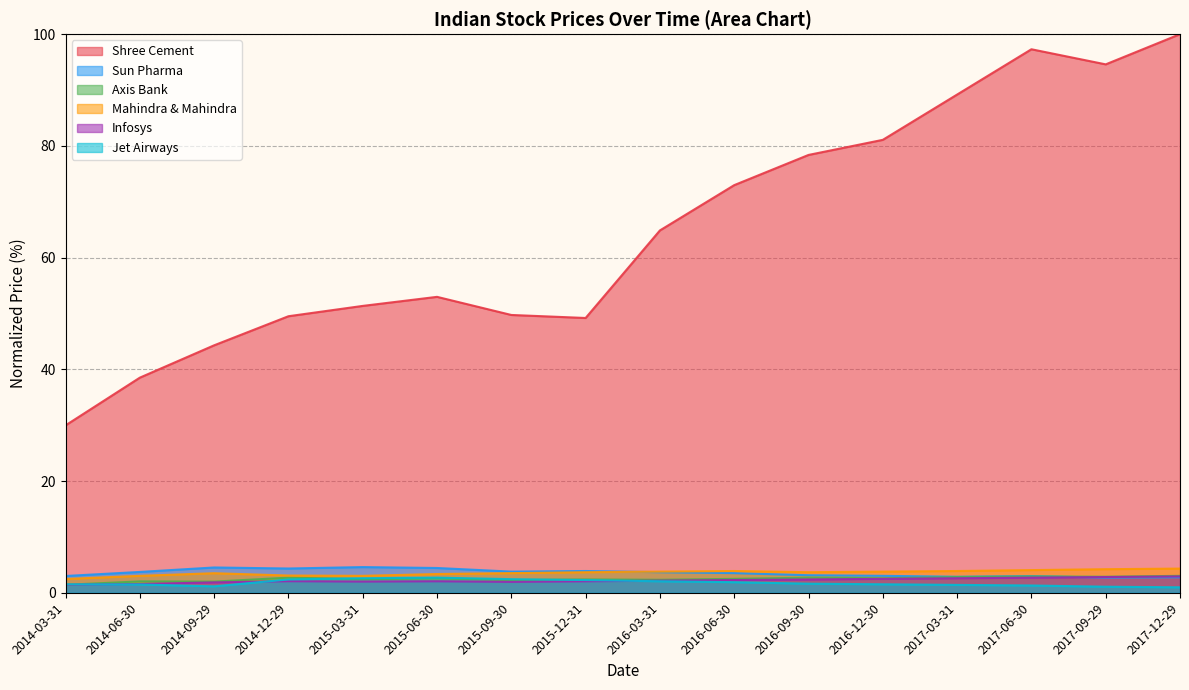

What is the greatest value displayed?

100.0